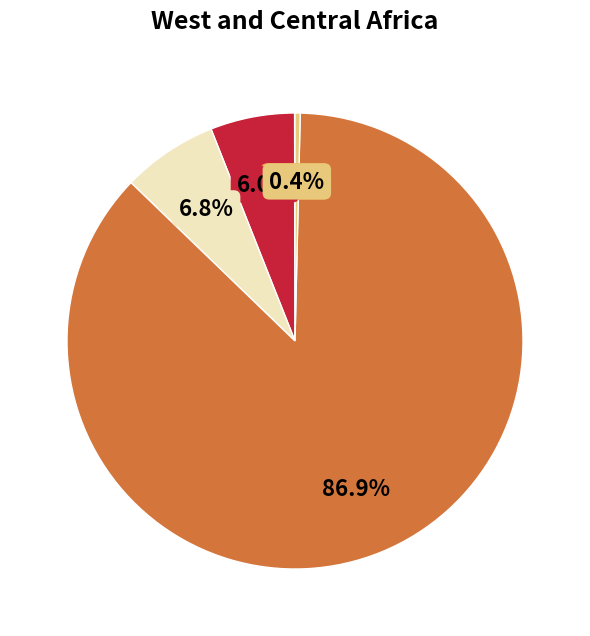

Does any single category account for the majority?

Yes